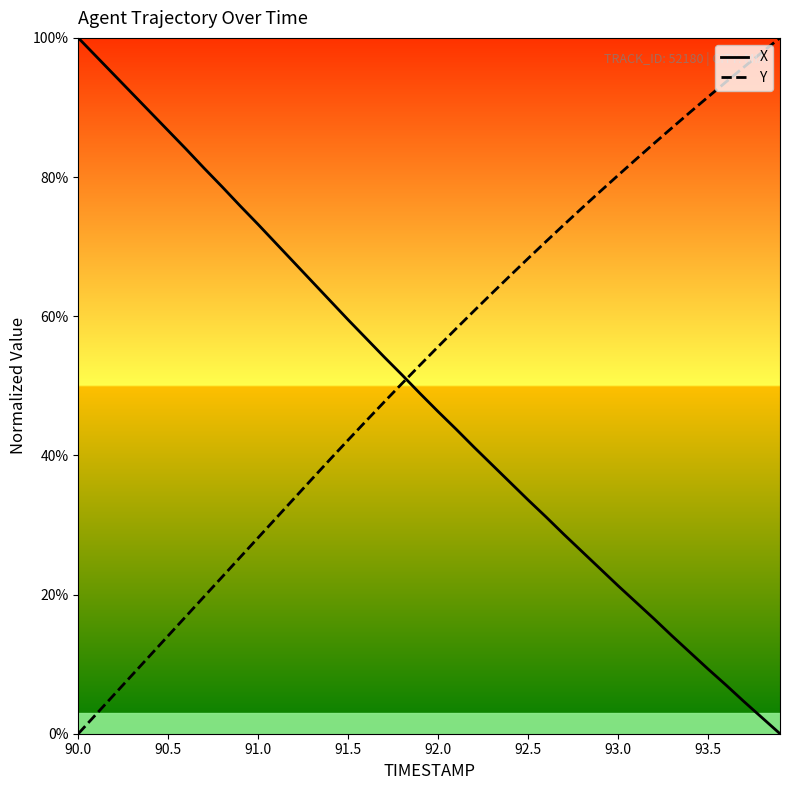

What is the difference between the maximum and minimum values in the X series?

100.0